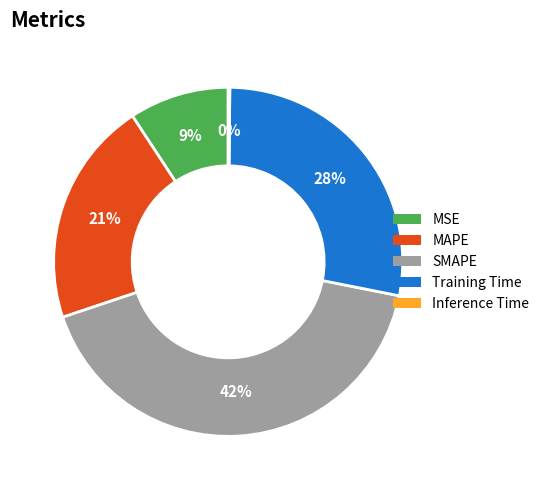

To the nearest percent, what is the average slice percentage?

20%